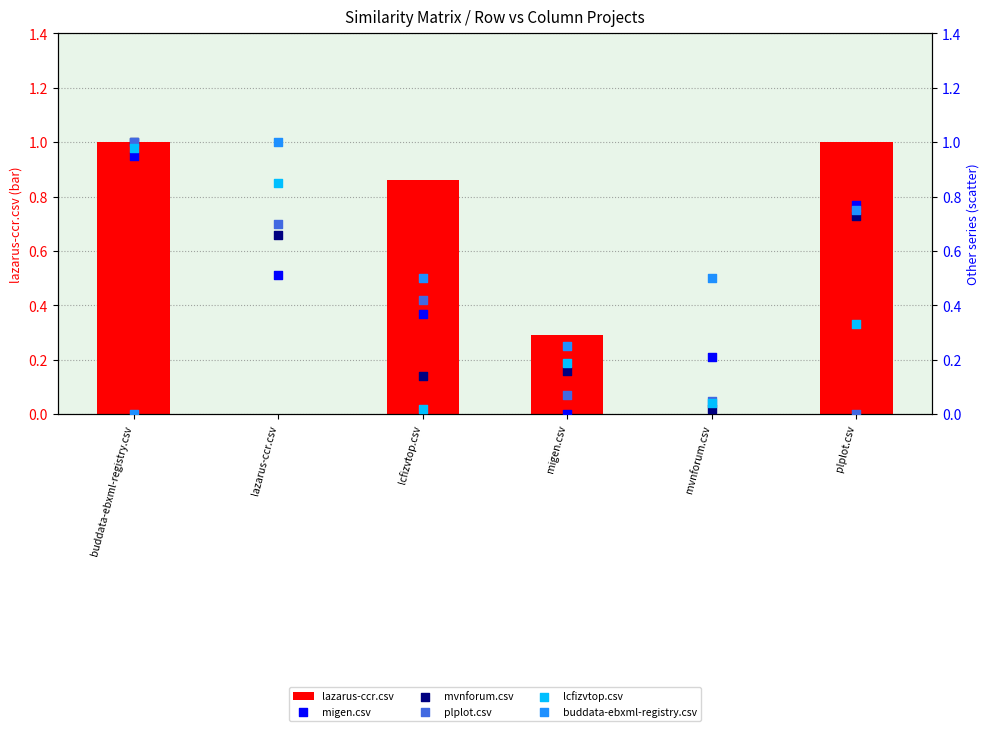

Which series contains the highest Y value?

lazarus-ccr.csv